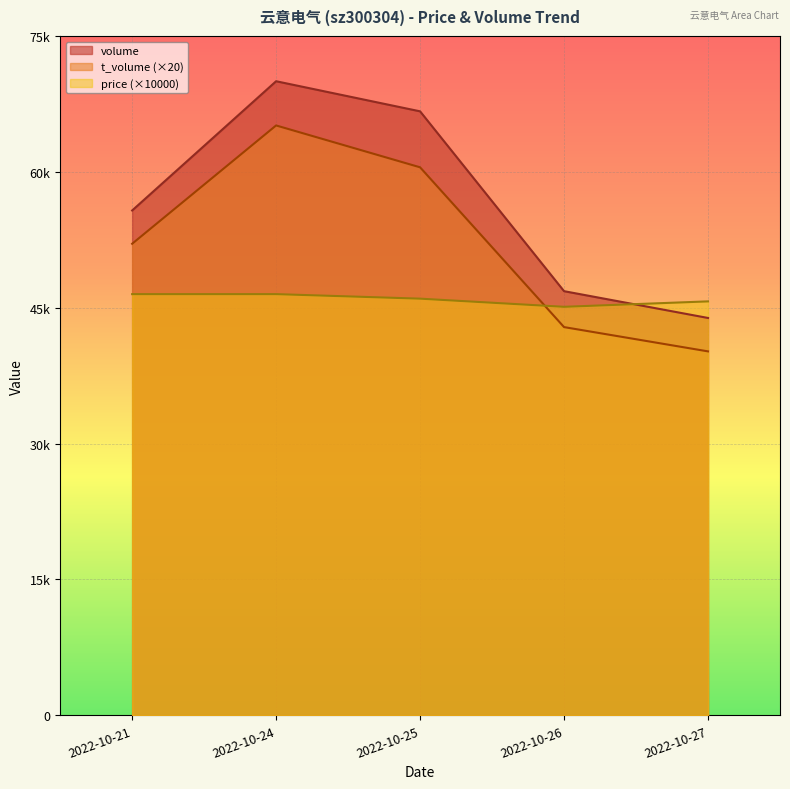

How many lines are shown in the chart?

3